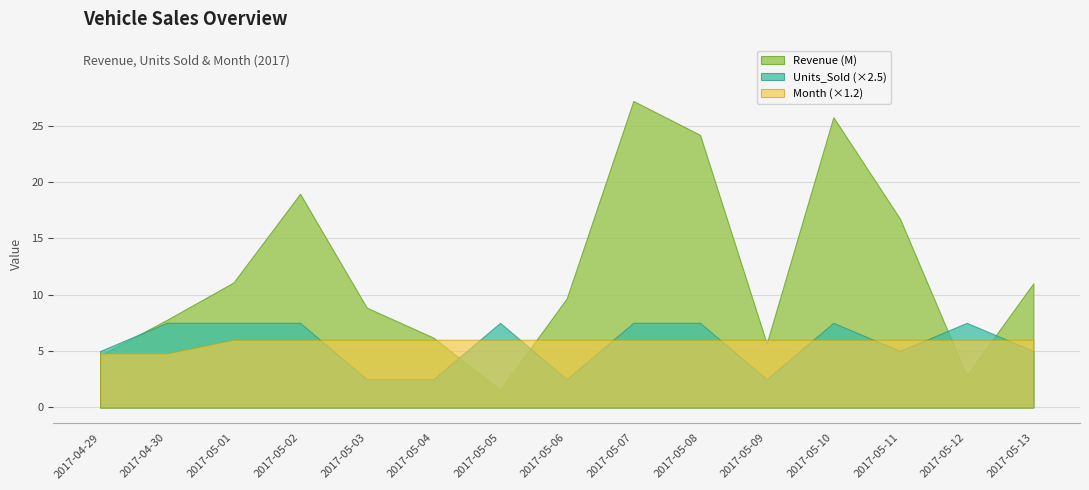

Which has a higher value, 2017-05-04 or 2017-05-08?

2017-05-08